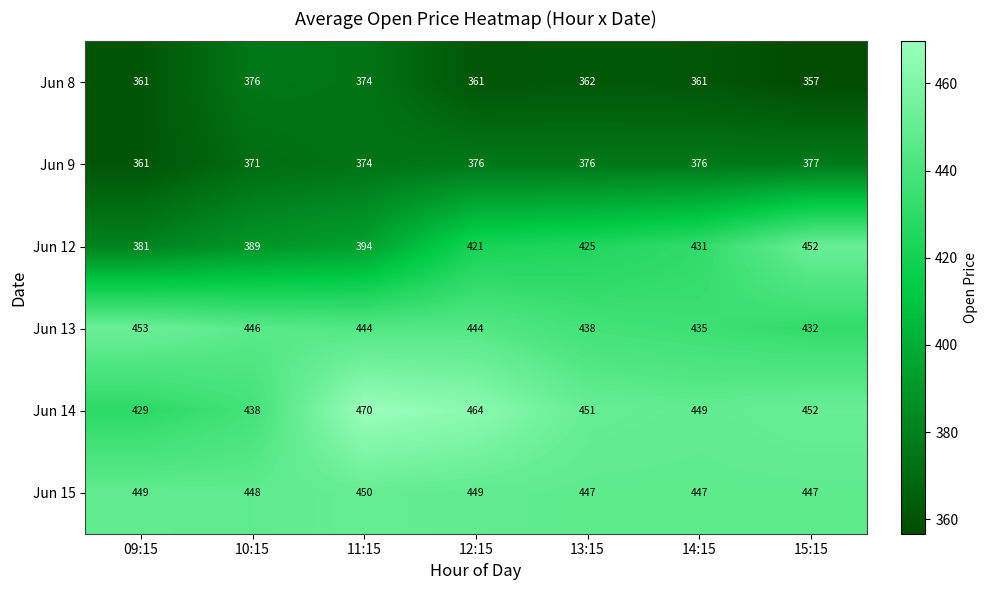

Rank the series at 13:15 from lowest to highest value.

Jun 8, Jun 9, Jun 12, Jun 13, Jun 15, Jun 14